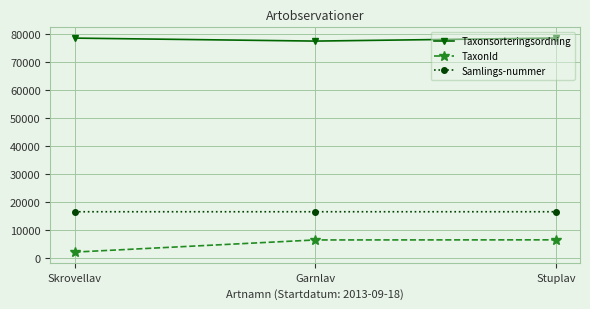

What is the sum of all TaxonId values?

14968